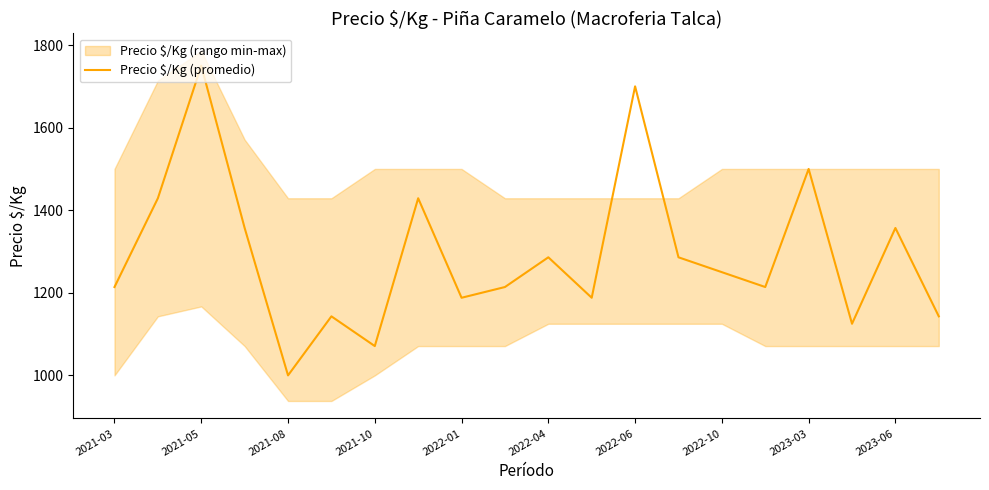

What is the sum of all values?

25844